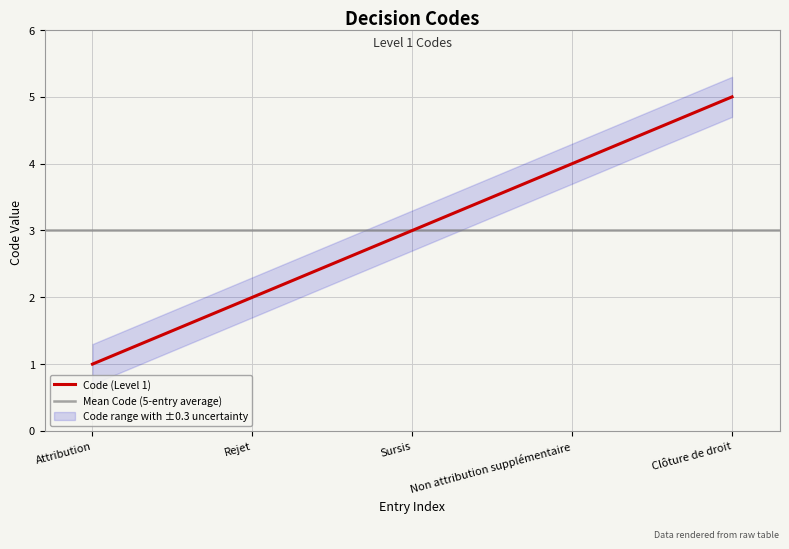

What is the label of the 4th point from the right?

Rejet